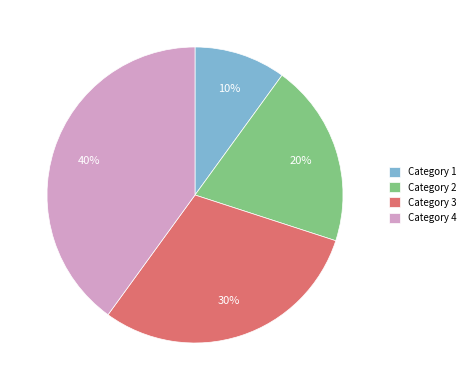

Does any single category account for the majority?

No